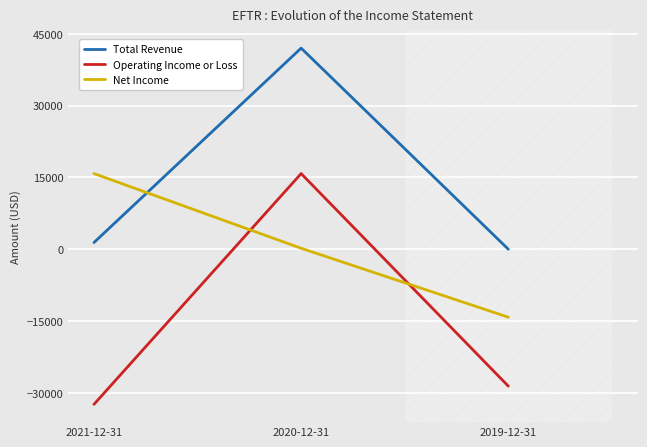

Reading right to left, extract all data points from this chart.

Total Revenue: 0	42000	1400
Operating Income or Loss: -28600	15800	-32400
Net Income: -14200	200	15800